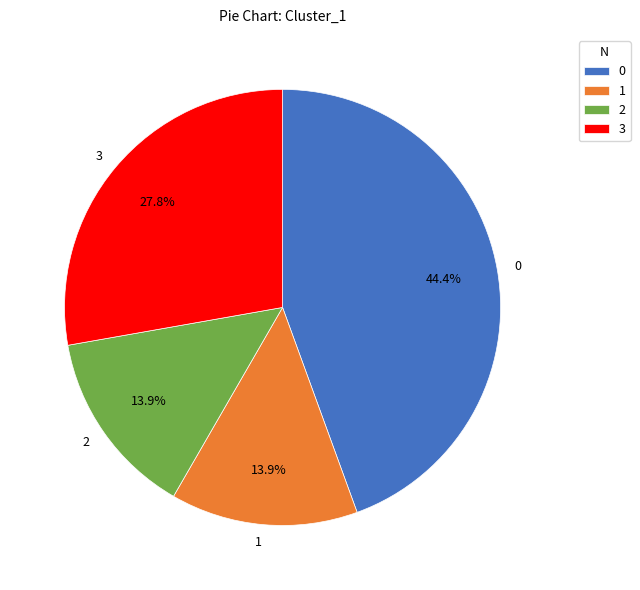

Is it true that 3 is 14% of the pie?

False